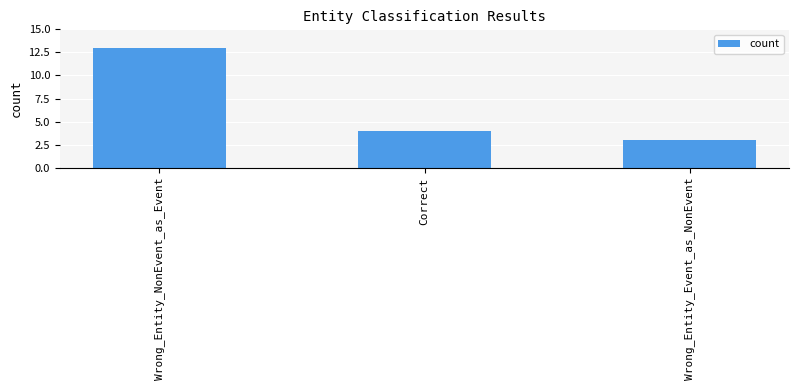

Reading left to right, transcribe all the data shown in this chart.

Wrong_Entity_NonEvent_as_Event=13	Correct=4	Wrong_Entity_Event_as_NonEvent=3